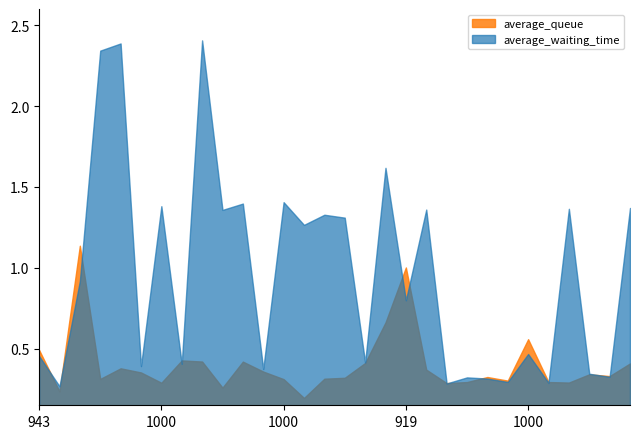

What is the label of the 4th point from the left?

1001